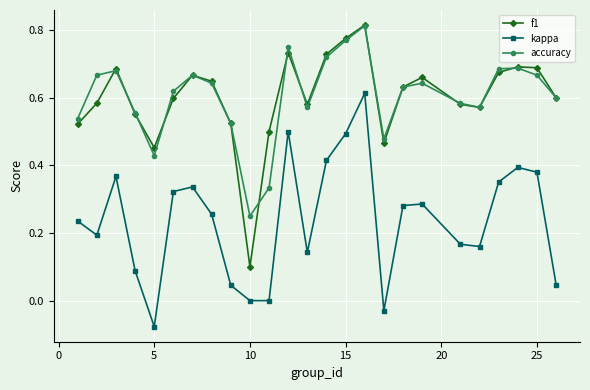

True or false: f1 and kappa cross at least once.

False